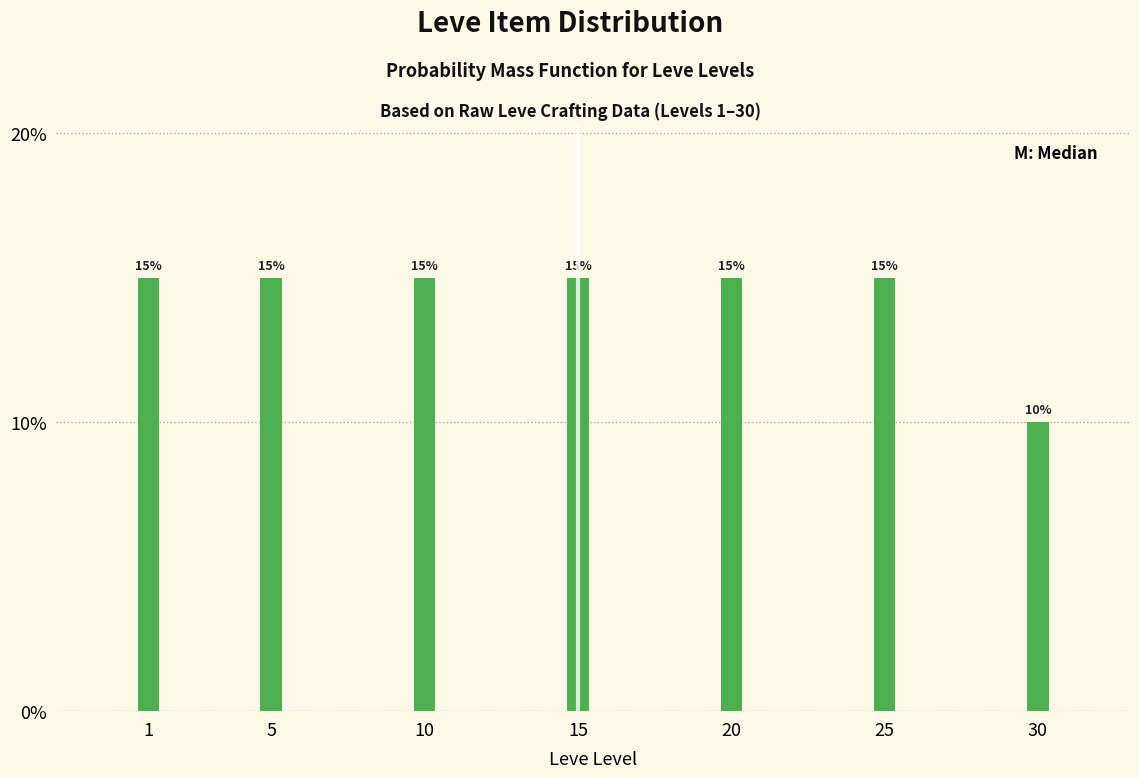

Does the chart contain any negative values?

No